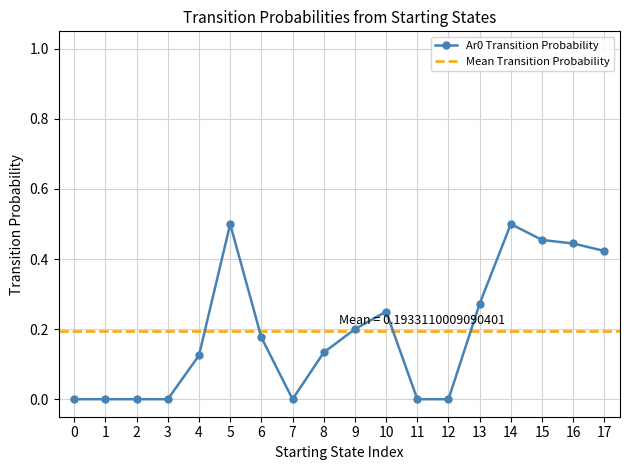

The Ar0 Transition Probability series shows 0.6 at 15. True or false?

False